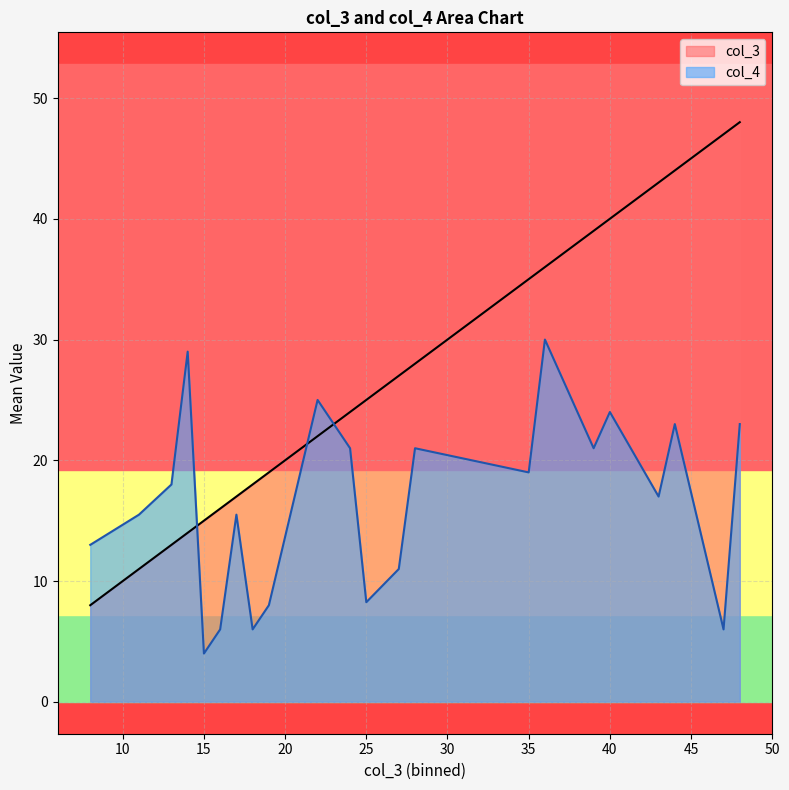

In col_3, how many points are higher than both neighbors (excluding endpoints)?

0